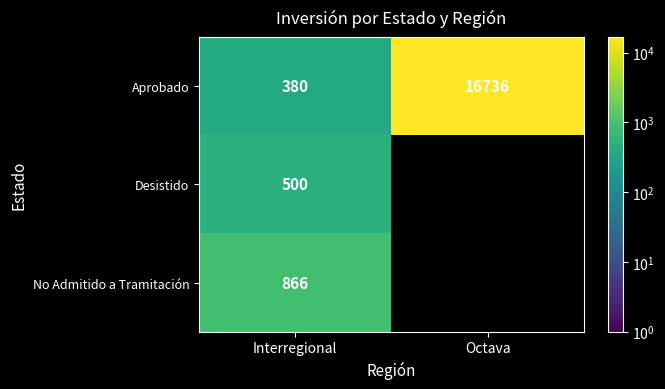

At which category does the chart reach its minimum across all series?

Octava